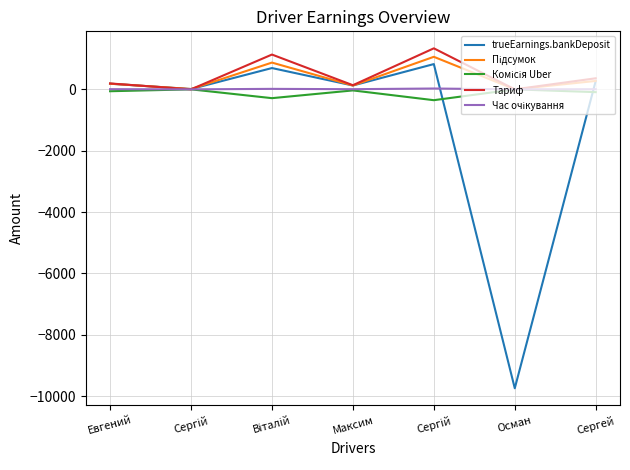

True or false: trueEarnings.bankDeposit has a value of 10.0 at Сергій.

True